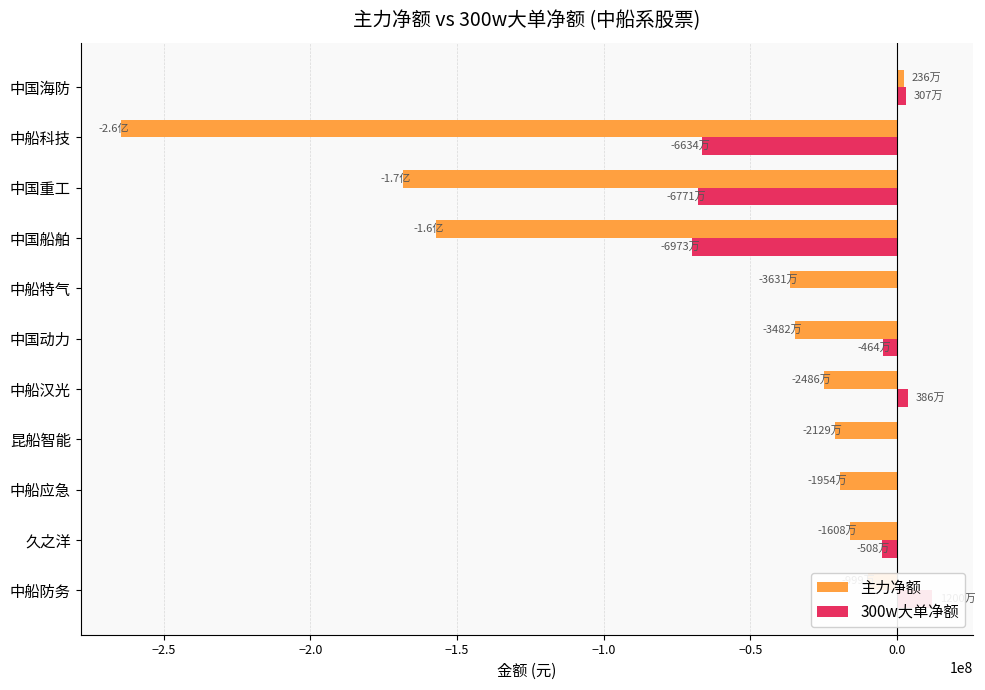

Which series changed the most between 昆船智能 and 中国海防?

主力净额